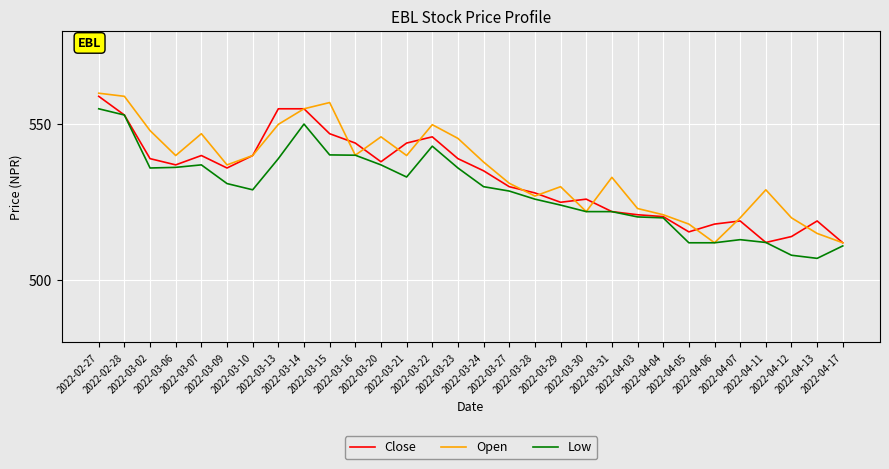

What is the maximum value for Open?

560.0